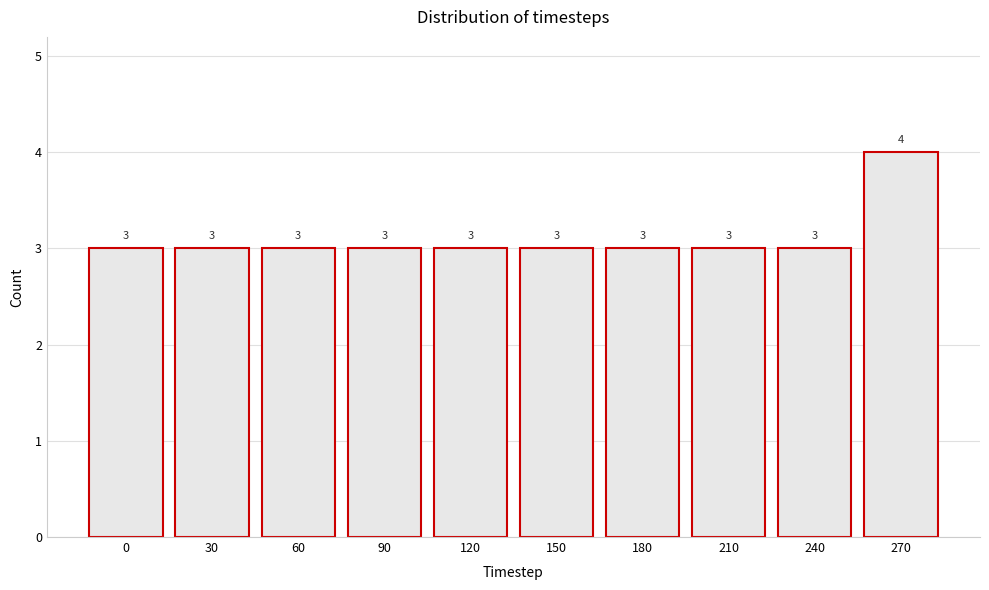

Reading left to right, what are all the values shown in this chart?

0=3	30=3	60=3	90=3	120=3	150=3	180=3	210=3	240=3	270=4